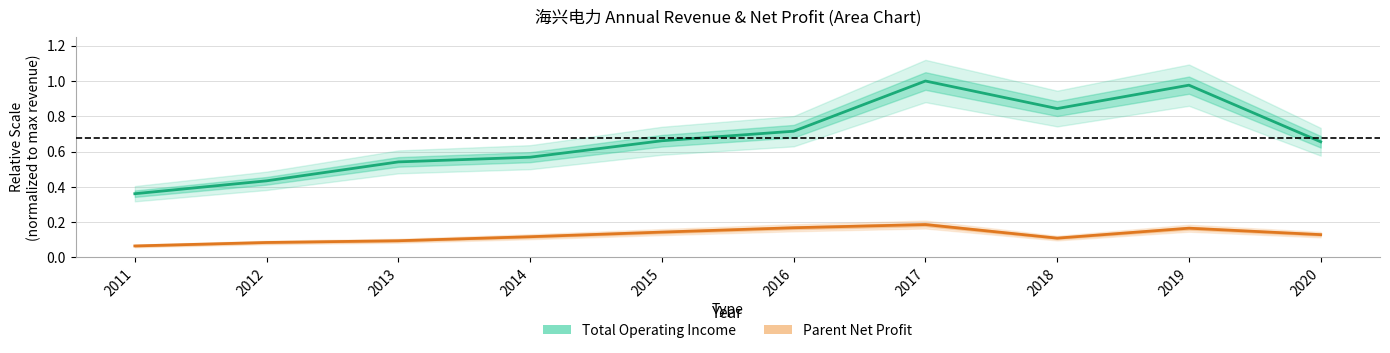

How many lines are shown in the chart?

2